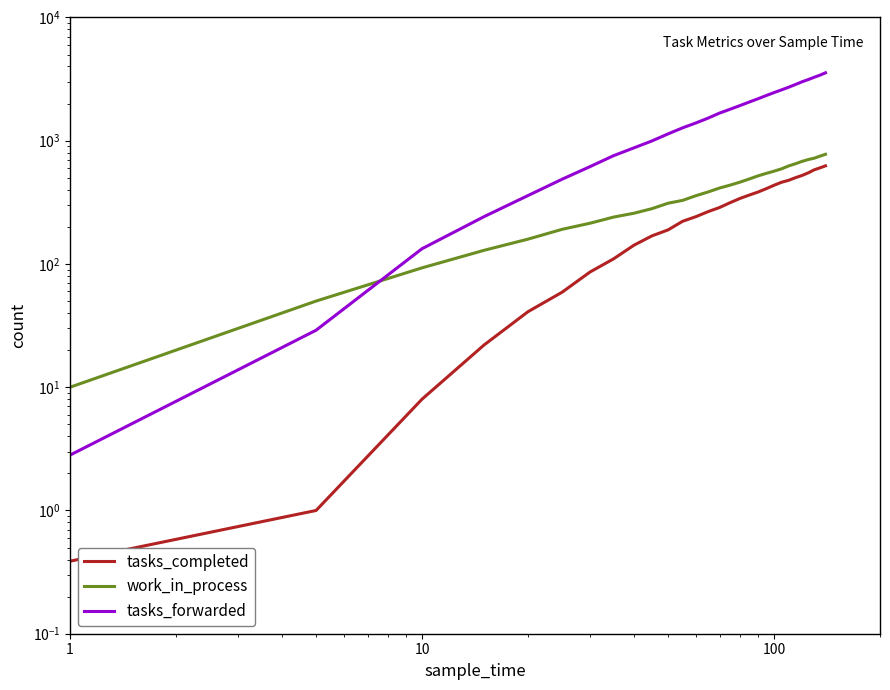

Reading left to right, what are all the values shown in this chart?

tasks_completed: 0.1	1.0	8.0	22.0	41.0	59.0	86.0	110.0	142.0	169.0	189.0	222.0	242.0	266.0	287.0	314.0	340.0	362.0	383.0	408.0	435.0	460.0	477.0	501.0	522.0	548.0	580.0	602.0	625.0
work_in_process: 1.0	50.0	93.0	129.0	159.0	191.0	214.0	240.0	258.0	281.0	311.0	328.0	358.0	384.0	413.0	436.0	461.0	489.0	518.0	543.0	566.0	591.0	624.0	650.0	679.0	703.0	721.0	749.0	776.0
tasks_forwarded: 0.1	29.0	133.0	242.0	359.0	487.0	616.0	756.0	875.0	996.0	1136.0	1272.0	1394.0	1526.0	1675.0	1799.0	1927.0	2059.0	2188.0	2324.0	2457.0	2584.0	2715.0	2856.0	3003.0	3132.0	3269.0	3401.0	3556.0